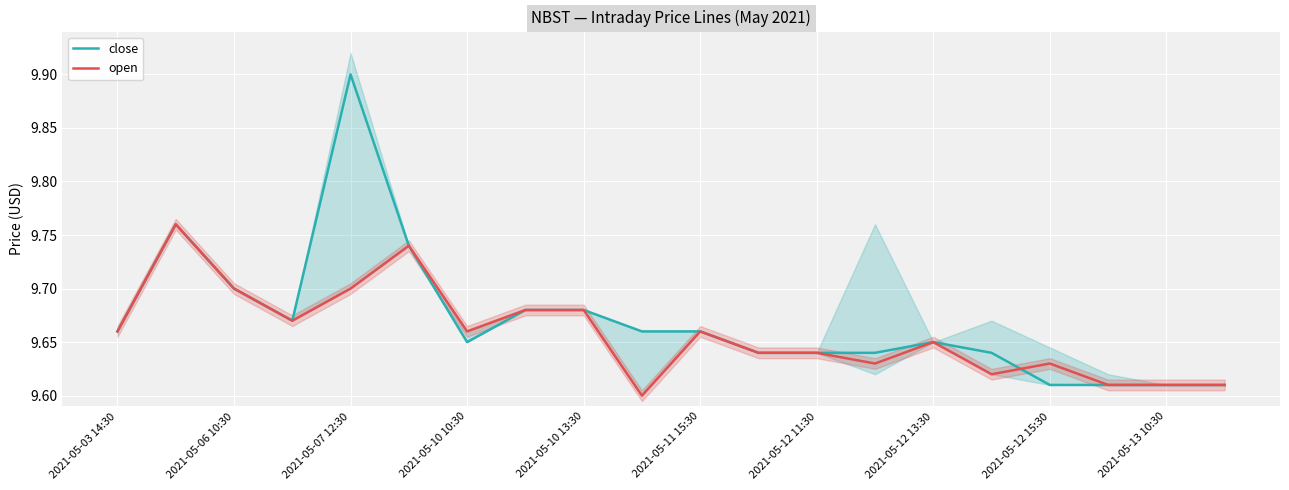

True or false: open and close intersect in this chart.

True